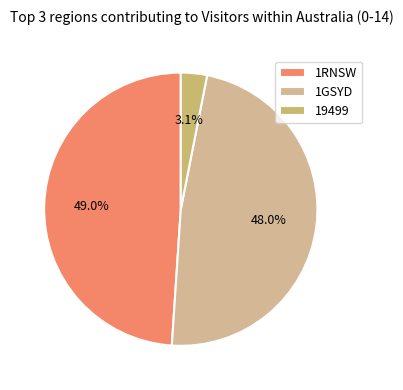

What percentage do 1GSYD and 19499 together represent?

51.0%